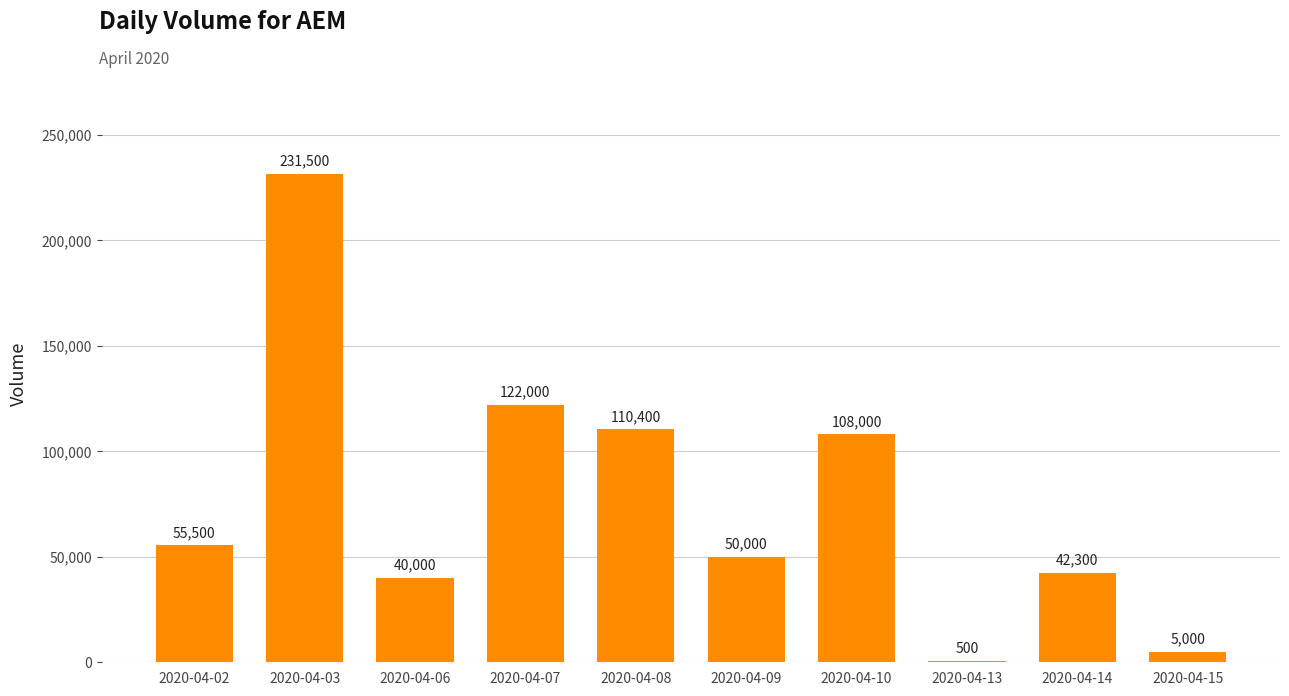

What is the ratio of the value at 2020-04-06 to the value at 2020-04-10?

0.4